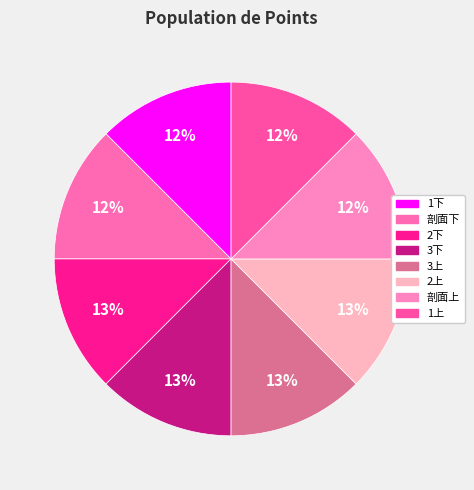

The 3上 slice represents 13% of the pie. True or false?

True